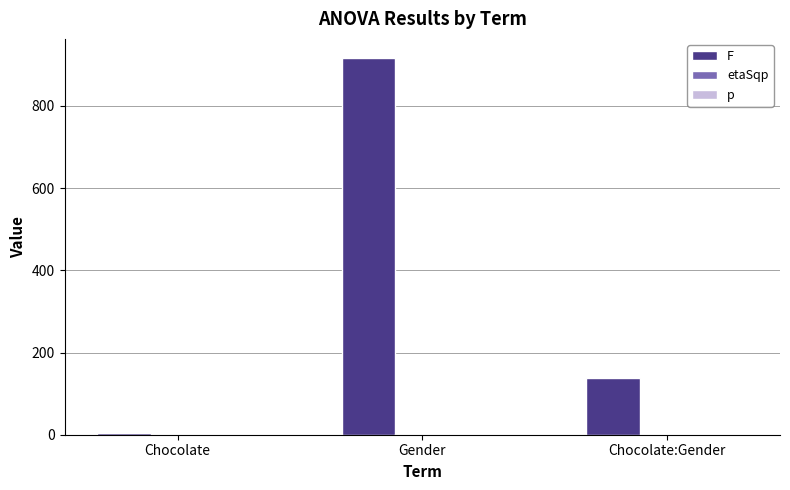

Where is F nearest to the value 460?

Chocolate:Gender